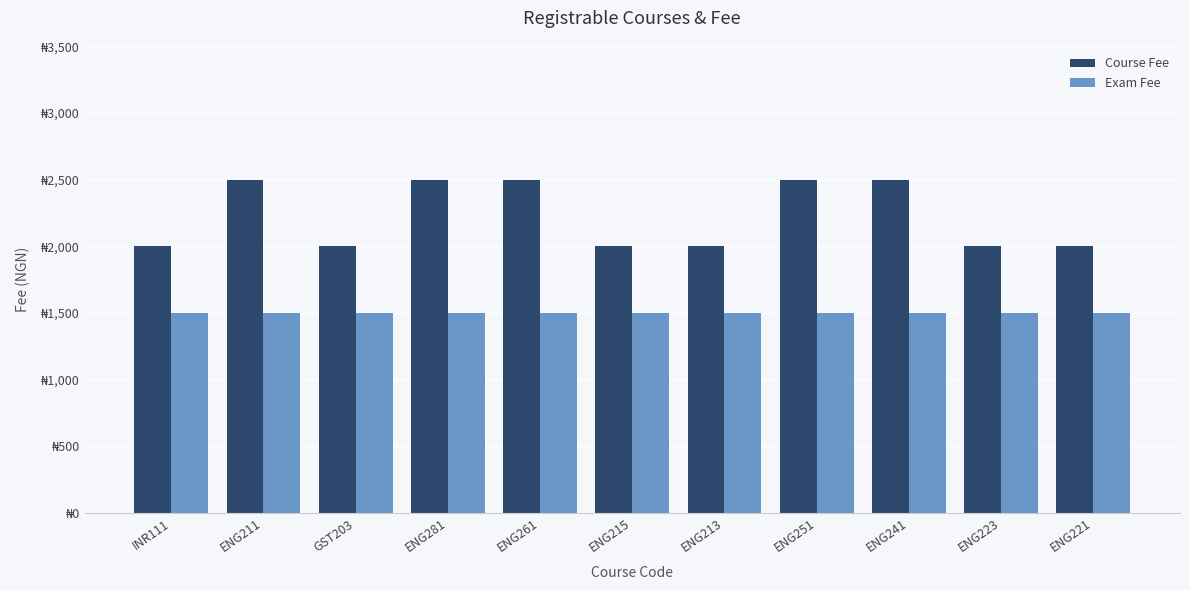

What is the label of the 1st bar from the left?

INR111